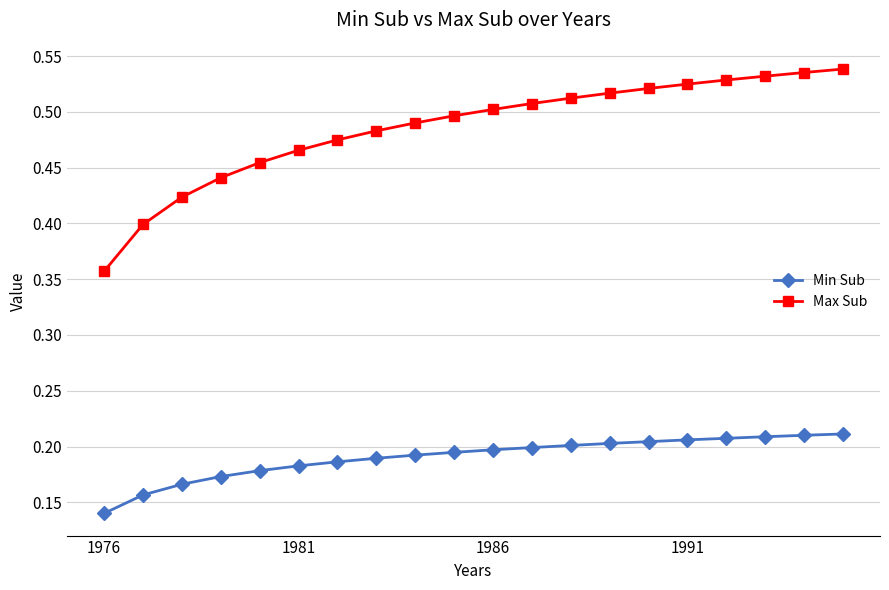

Which series has the widest spread of values?

Max Sub